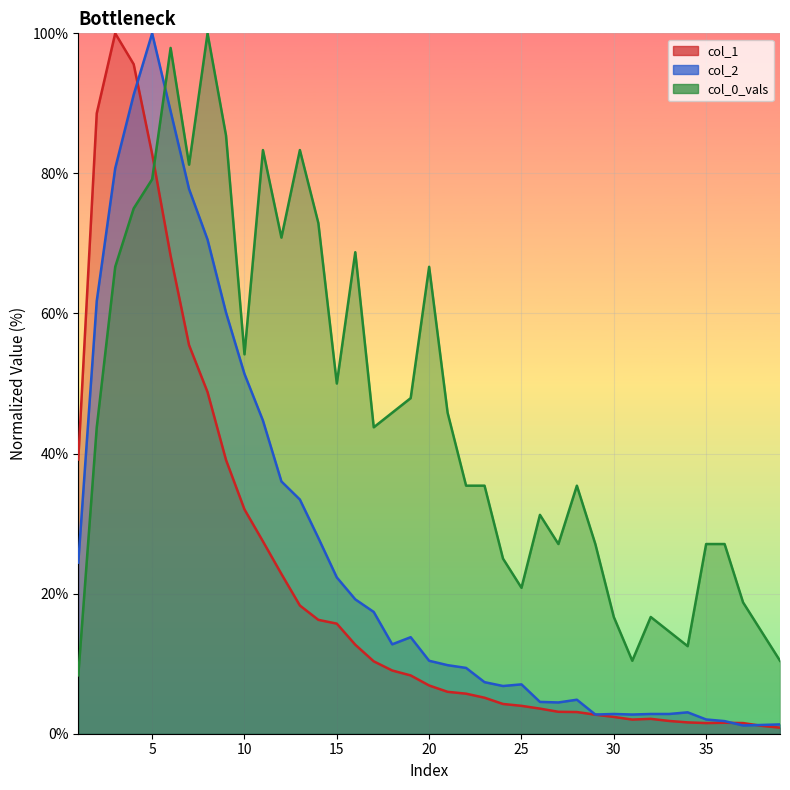

Is the value of col_0_vals at 39 greater than the value of col_1 at 18?

Yes